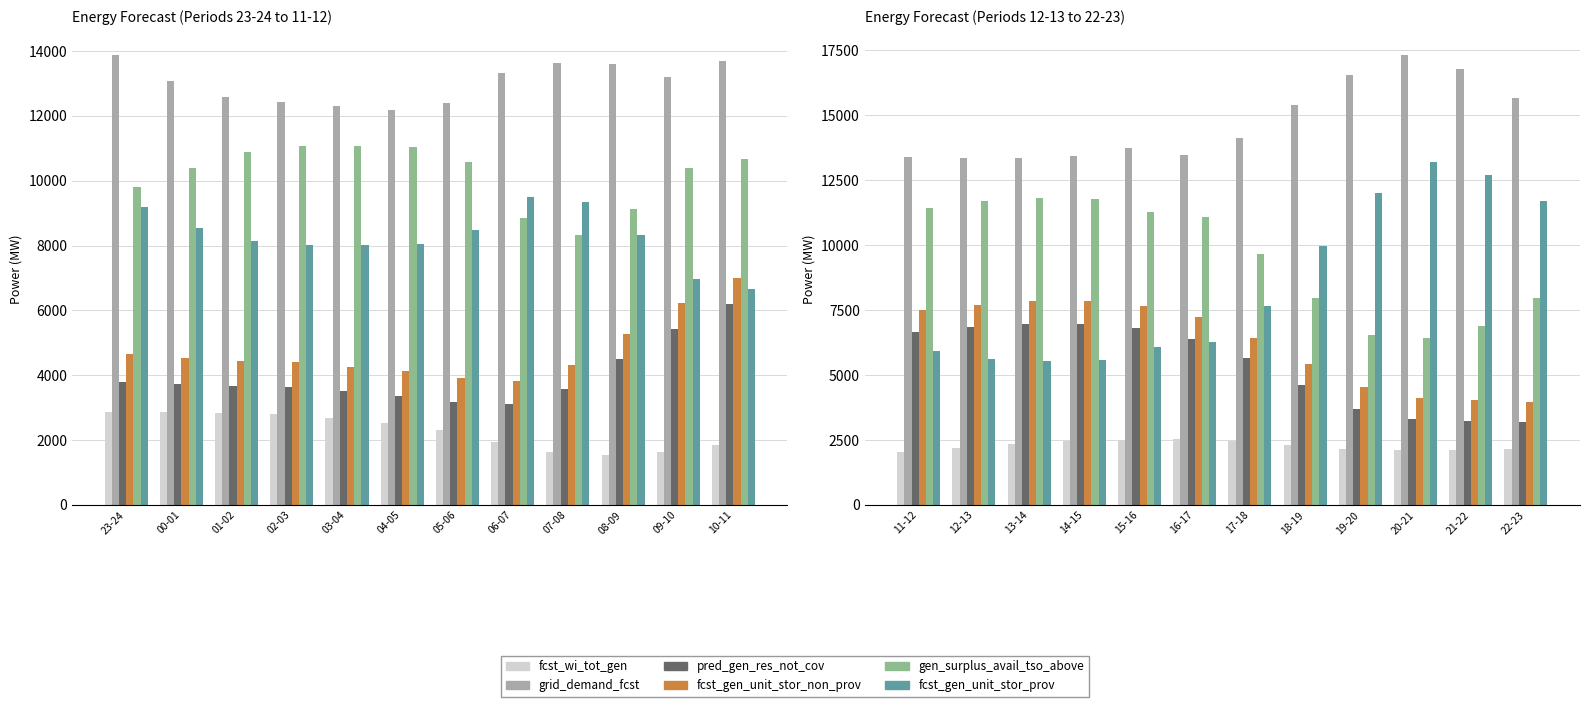

Is the value of fcst_wi_tot_gen at 17-18 greater than the value of gen_surplus_avail_tso_above at 22-23?

No